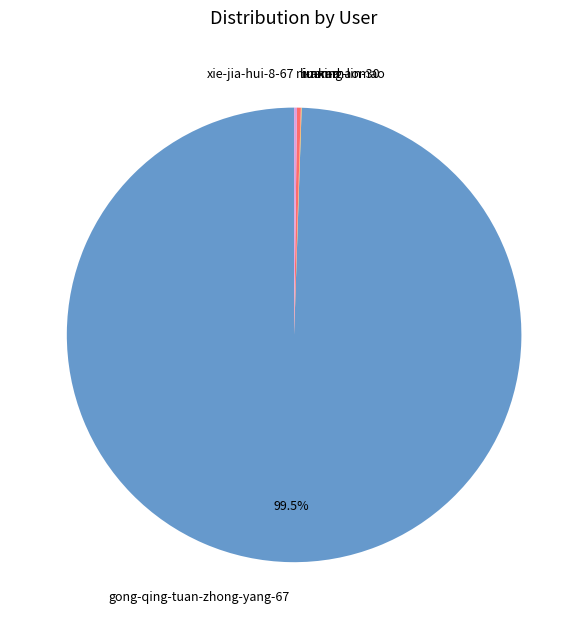

Which category has the biggest portion of the pie?

gong-qing-tuan-zhong-yang-67